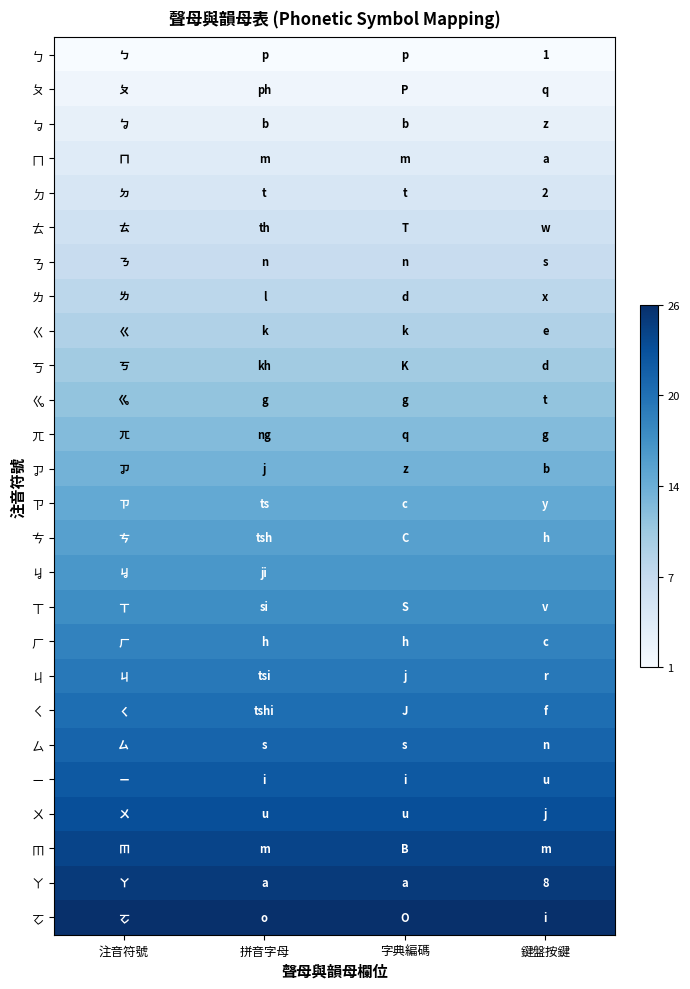

How many data points does each series have?

4